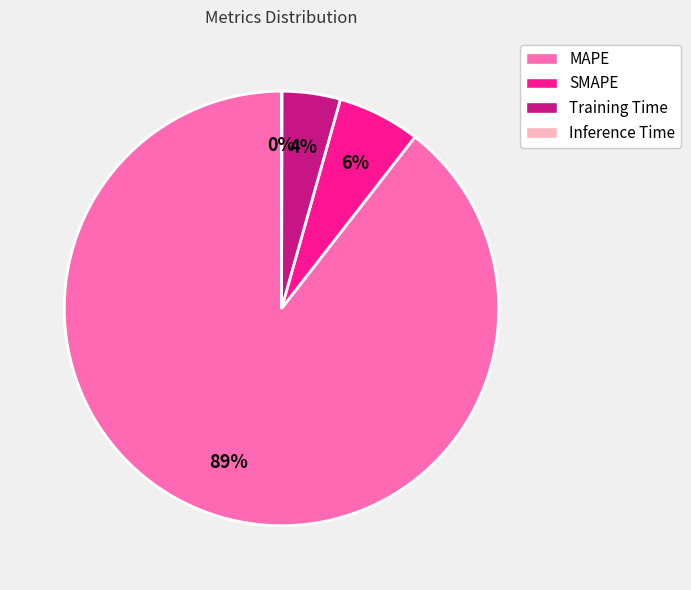

To the nearest percent, what is the average slice percentage?

25%